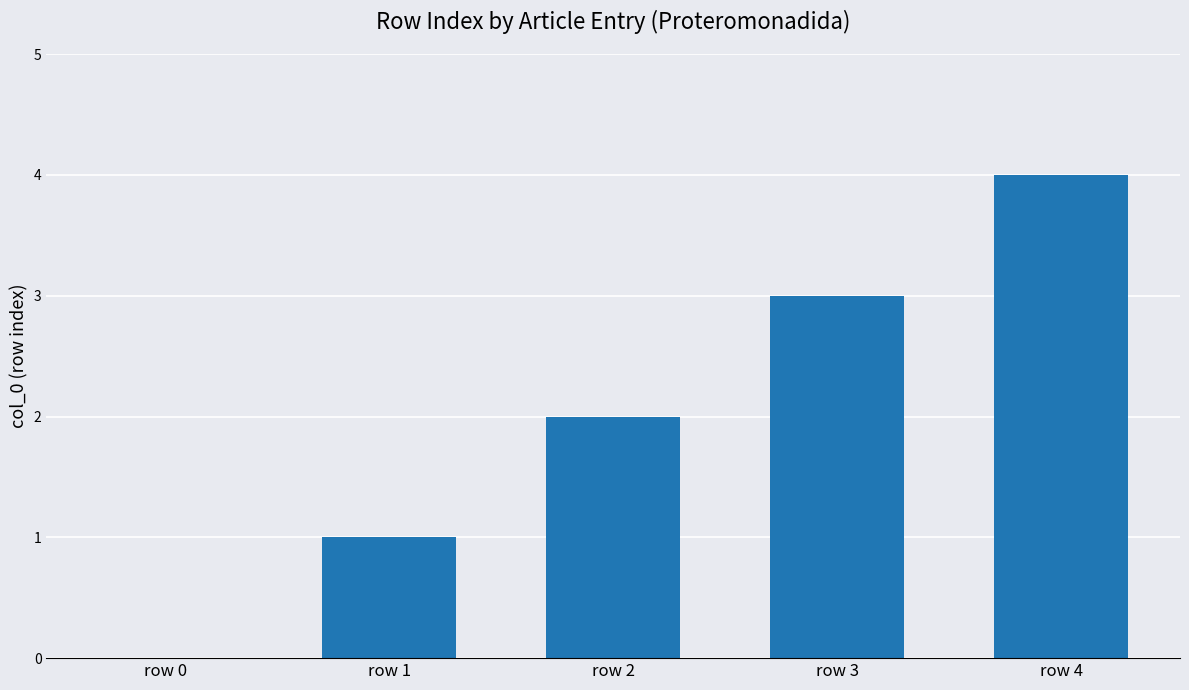

What is the ratio of the value at row 3 to the value at row 2?

1.5